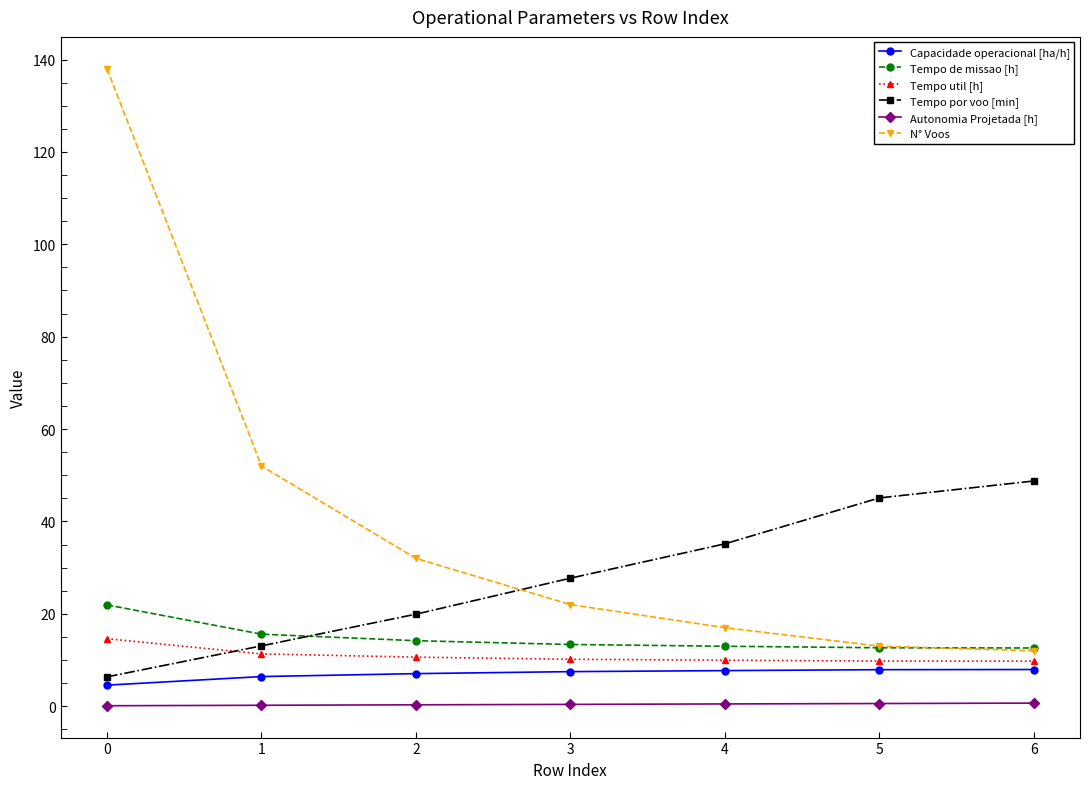

Which series has the largest total across all categories?

N° Voos